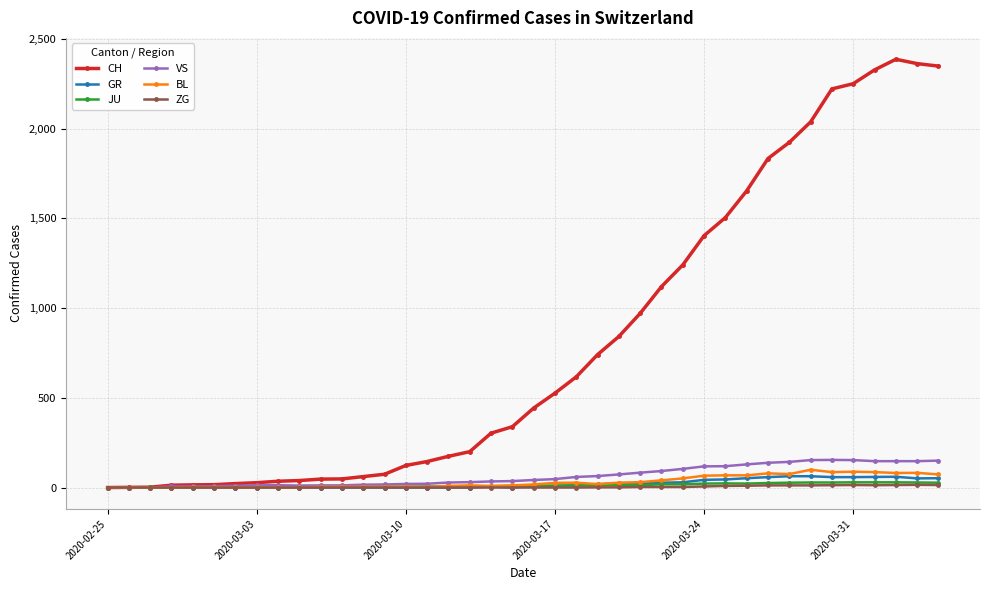

Which series has the widest spread of values?

CH